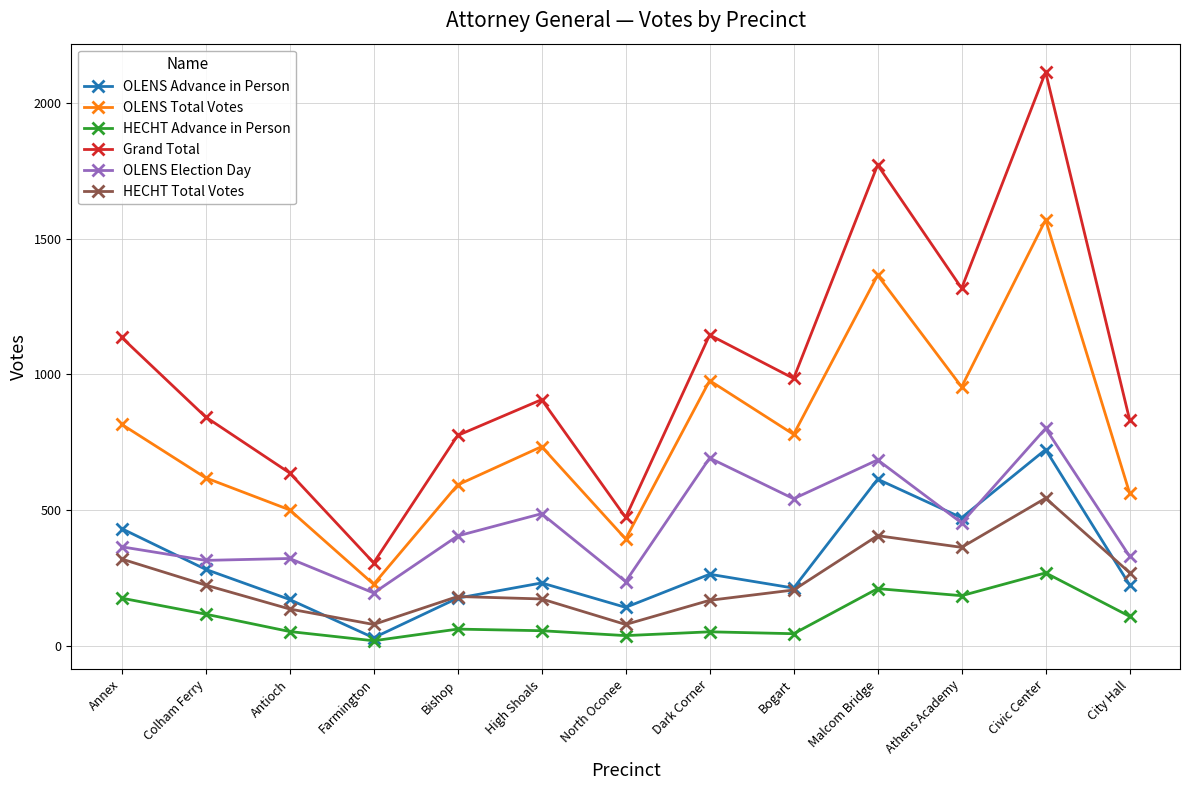

True or false: OLENS Election Day and Grand Total cross at least once.

False